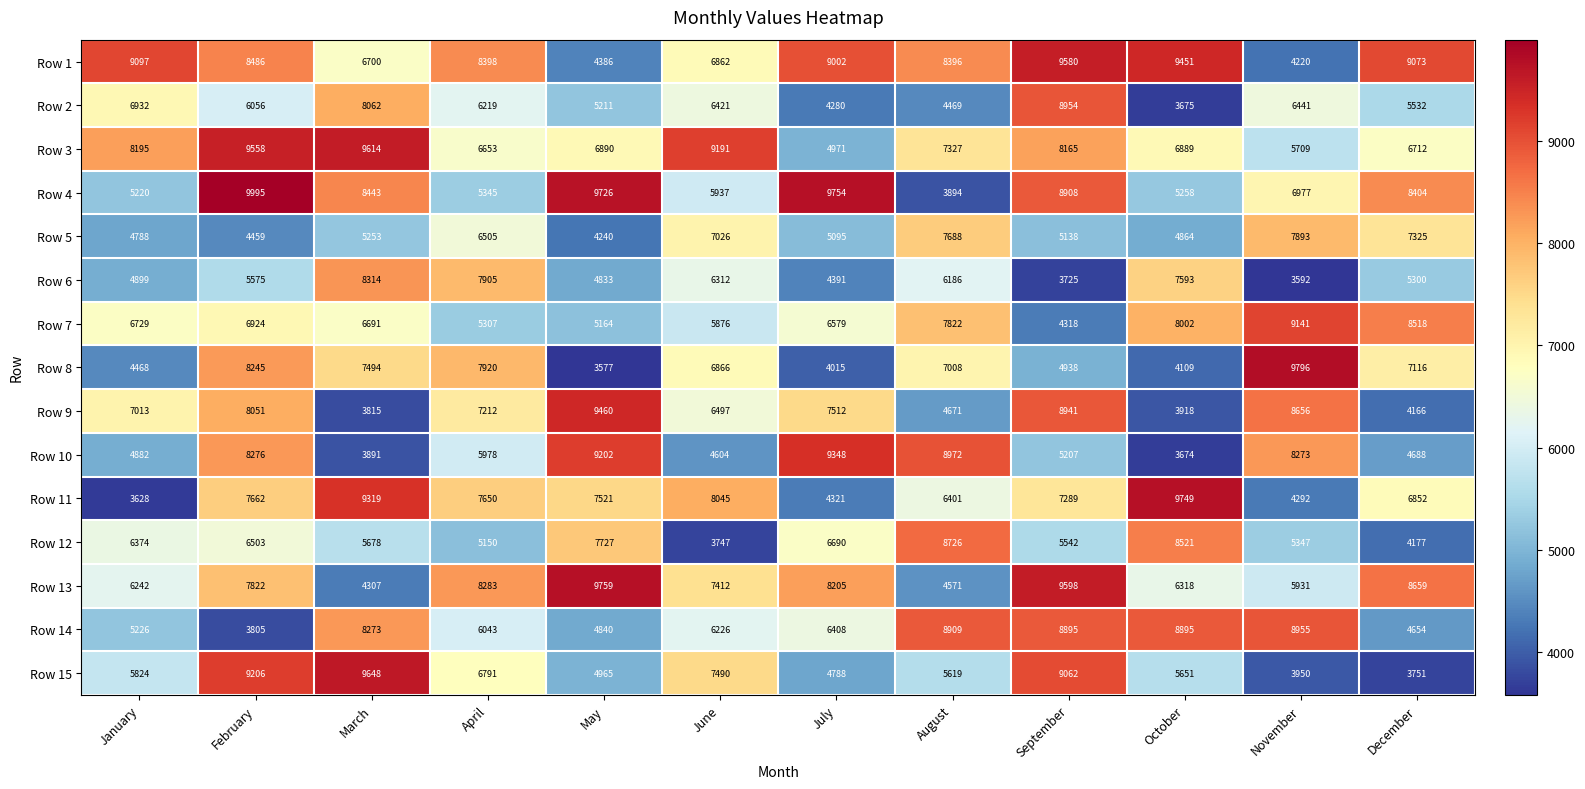

The value of Row 2 at November is 1773. True or false?

False